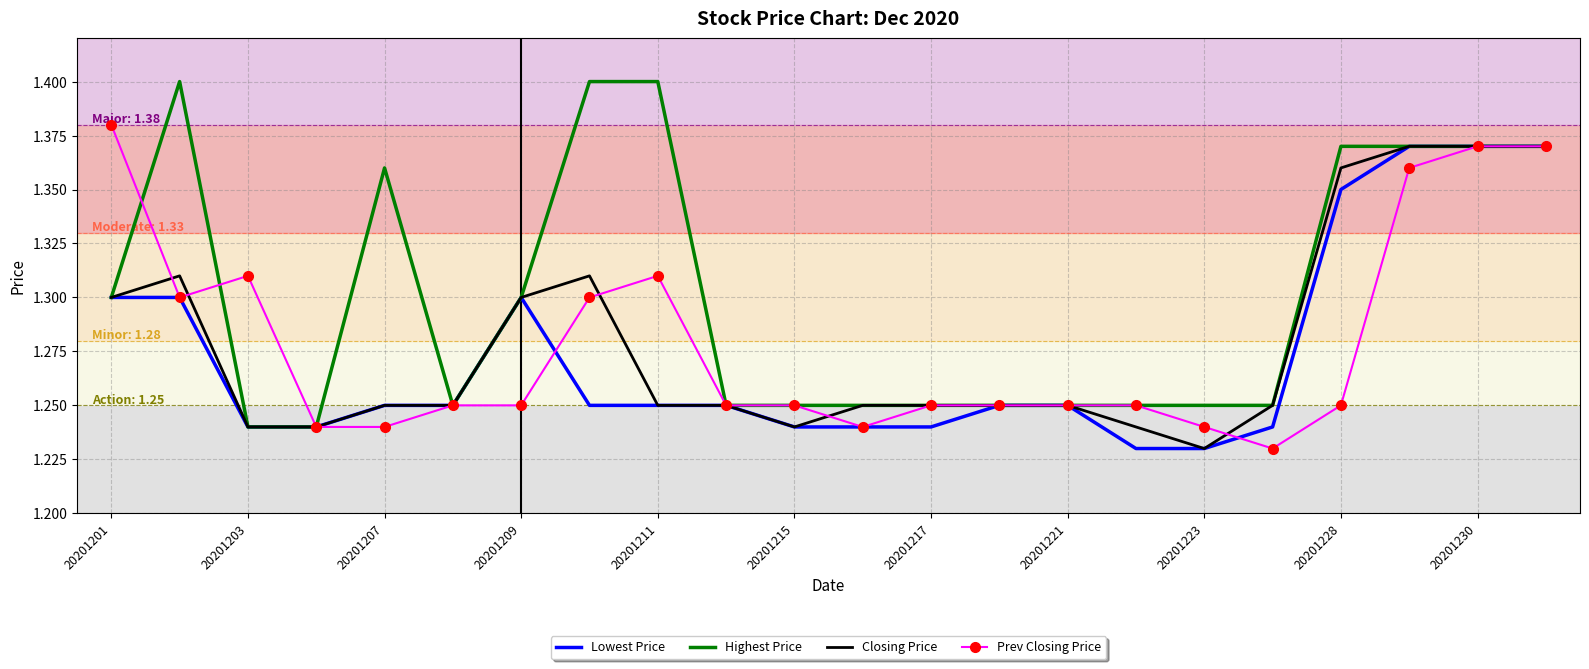

Which series has the widest spread of values?

Highest Price